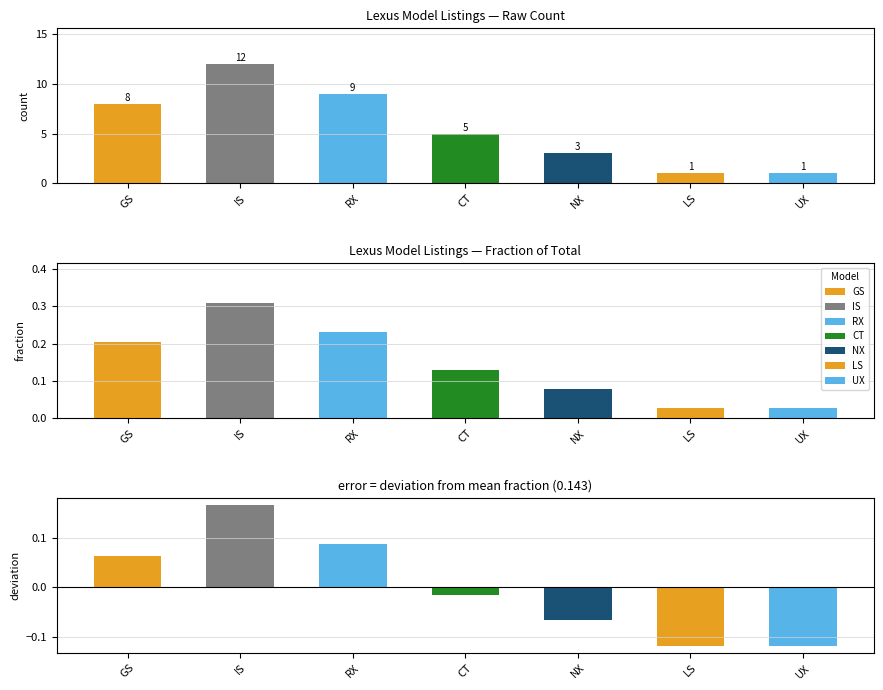

What is the difference between the values at RX and UX?

8